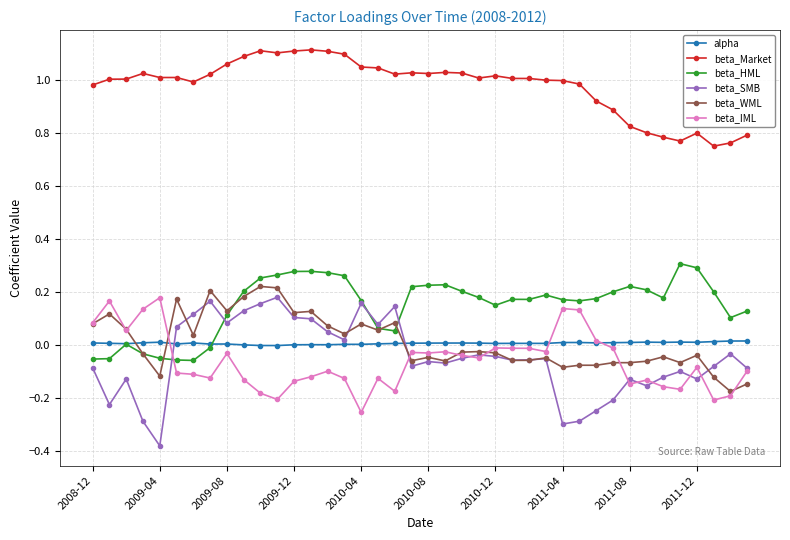

Which series has the widest spread of values?

beta_SMB